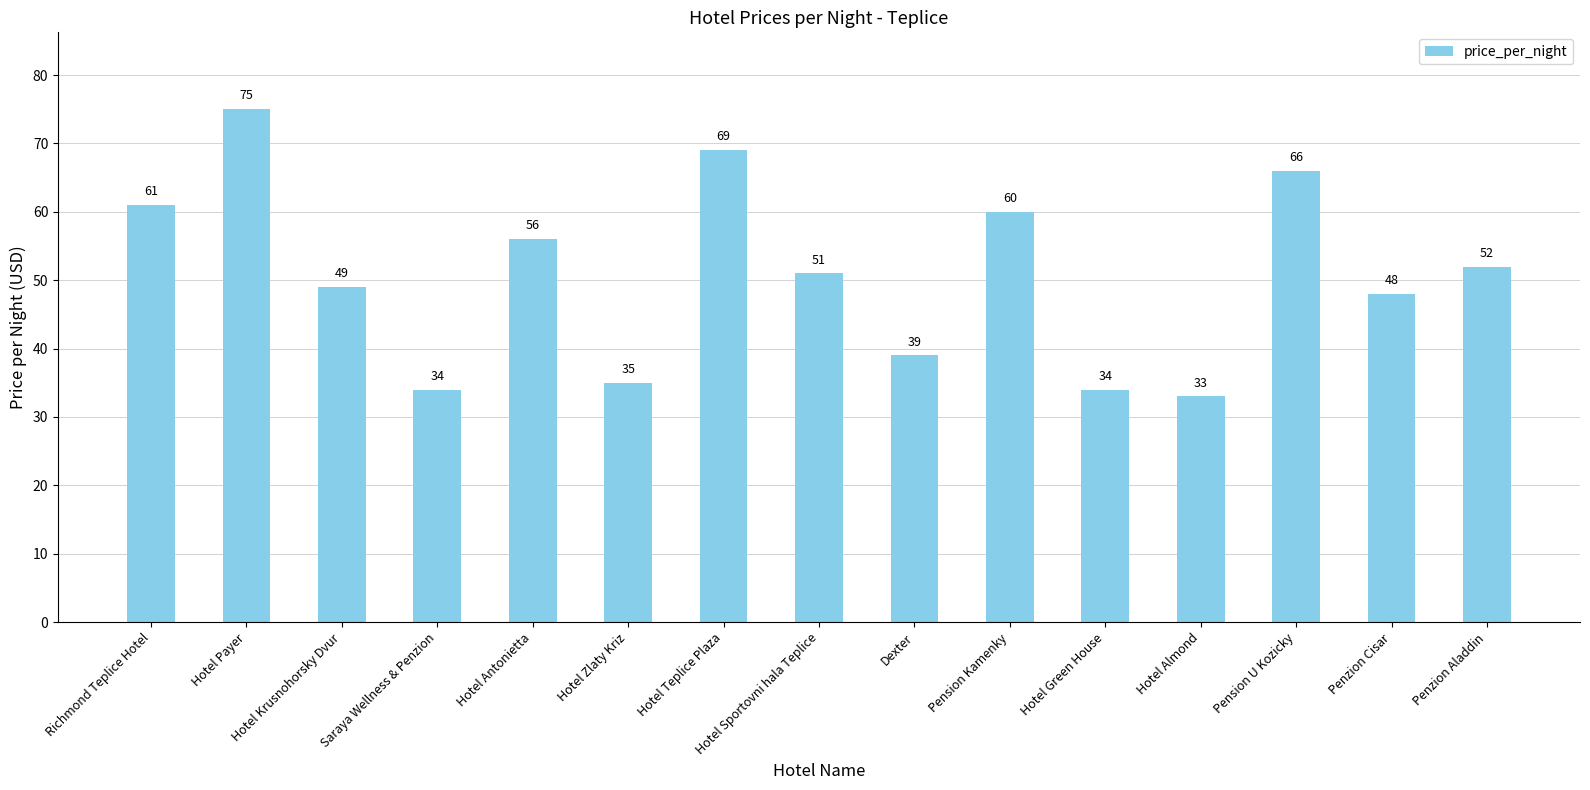

Reading right to left, extract all data points from this chart.

52	48	66	33	34	60	39	51	69	35	56	34	49	75	61